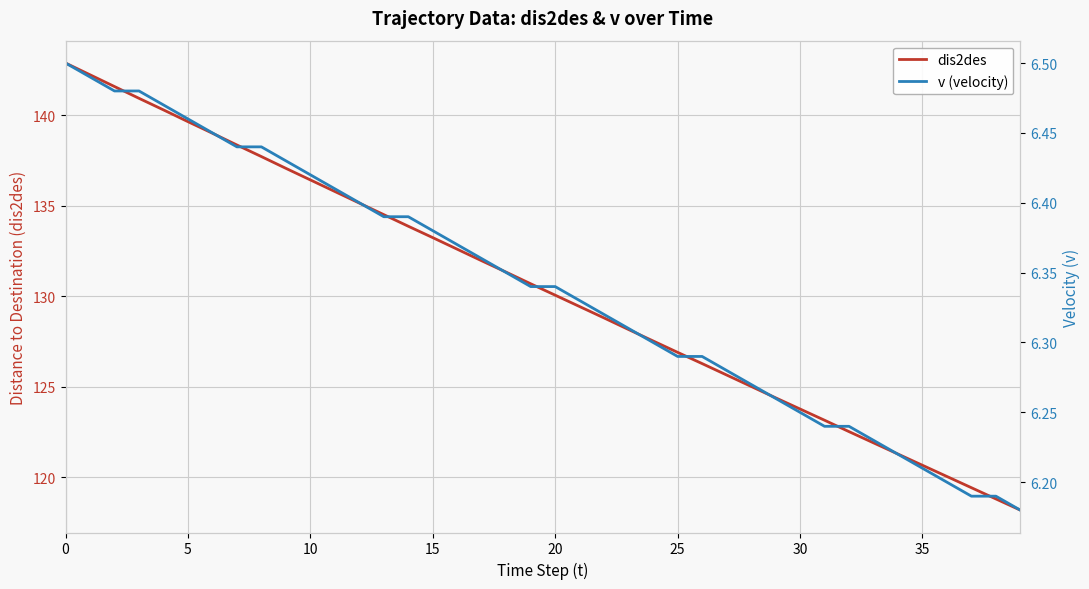

At how many categories does at least one series exceed 122?

33